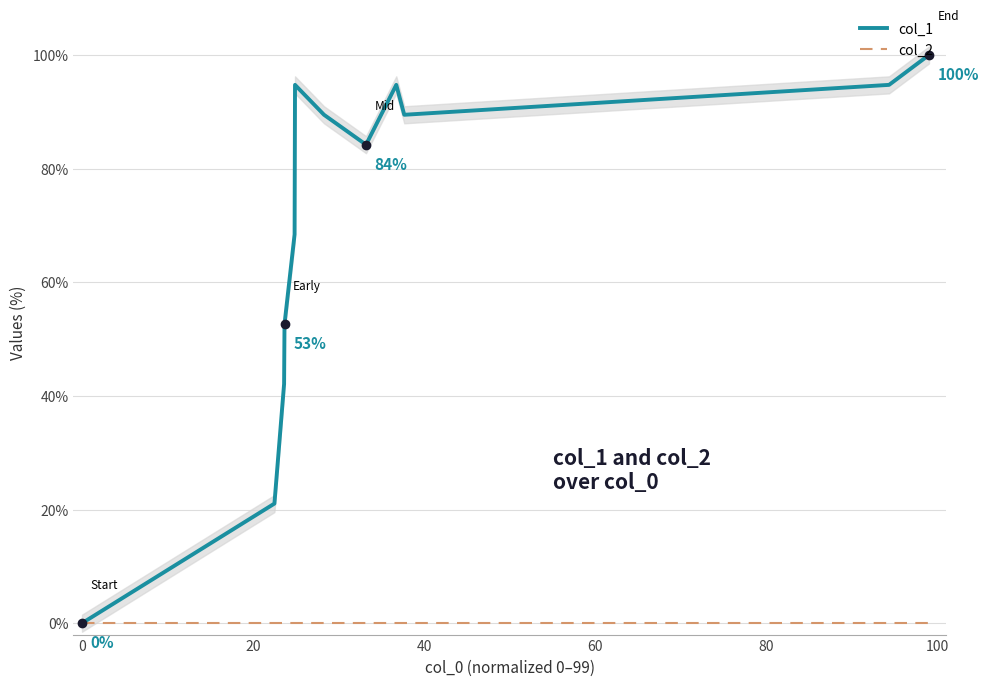

What is the sum of all col_1 values?

831.6